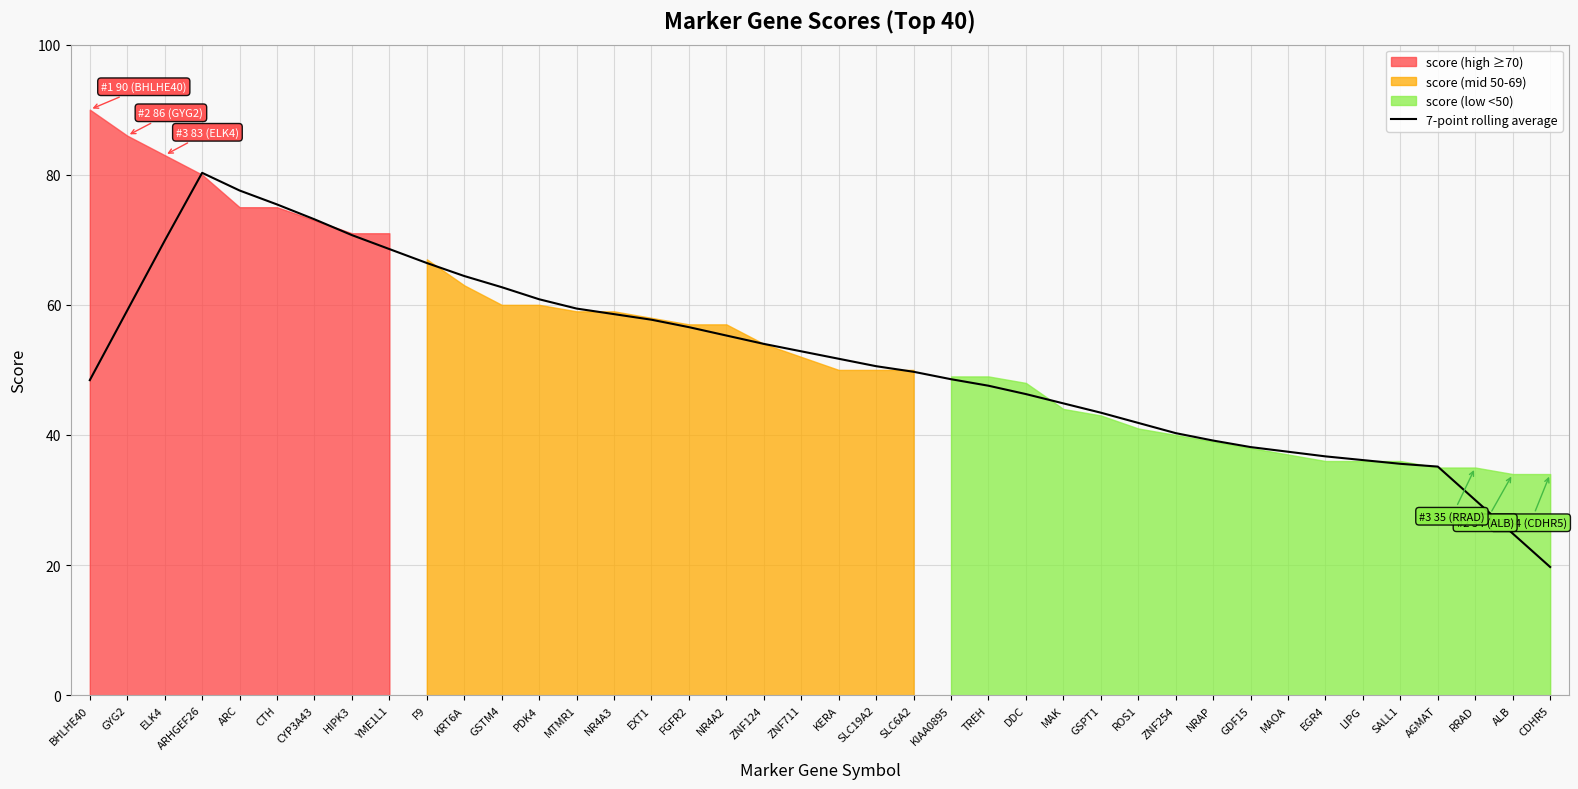

Approximately how many times larger is the value at NRAP compared to YME1L1?

0.6